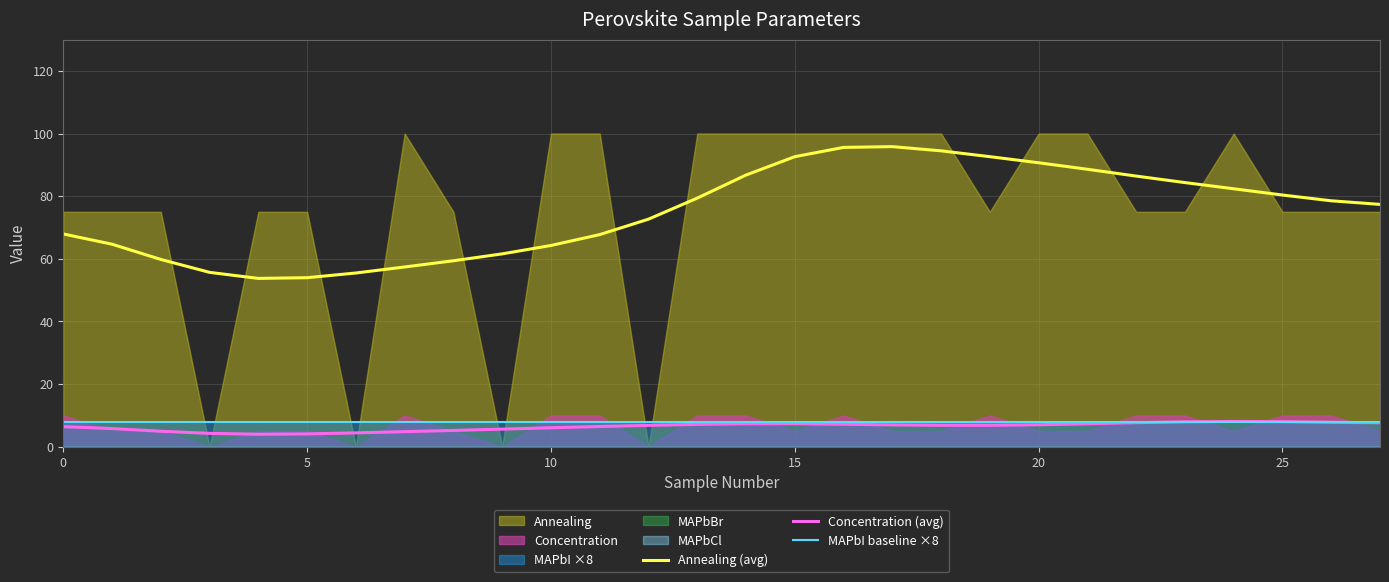

True or false: Concentration (avg) and Annealing (avg) cross at least once.

False